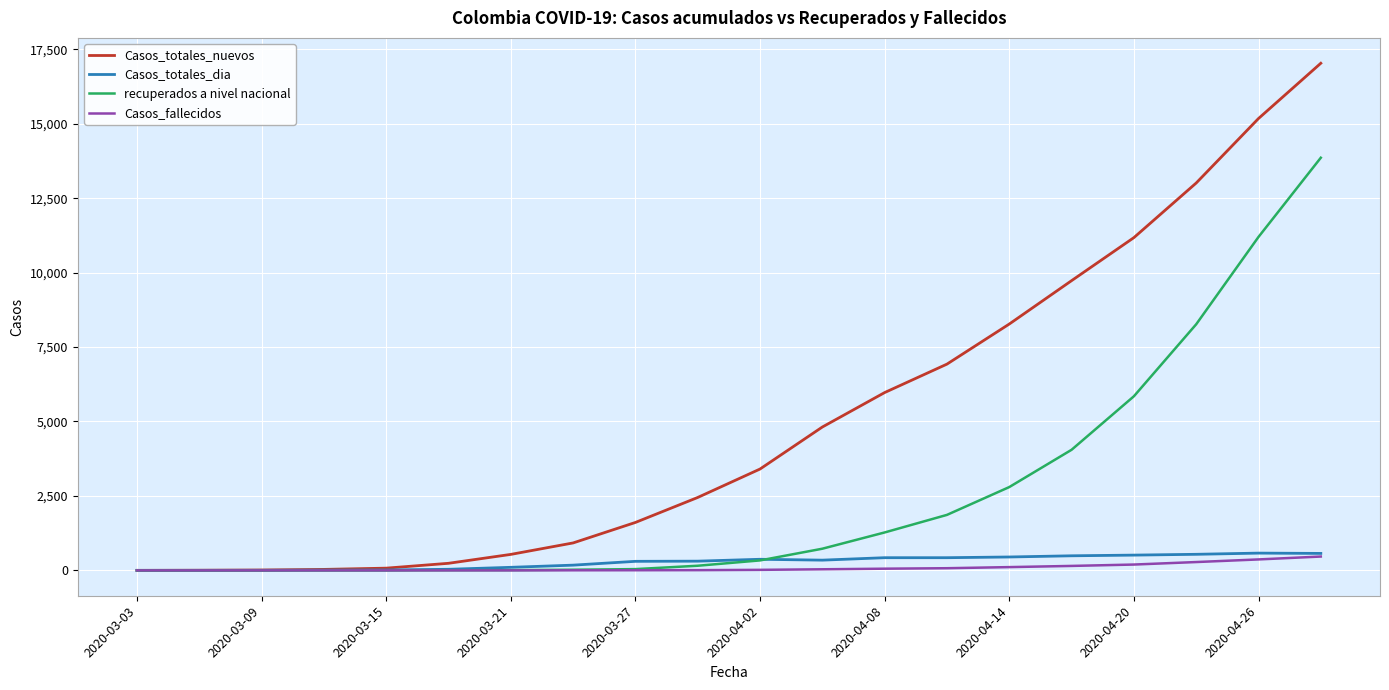

What is the greatest value displayed?

17031